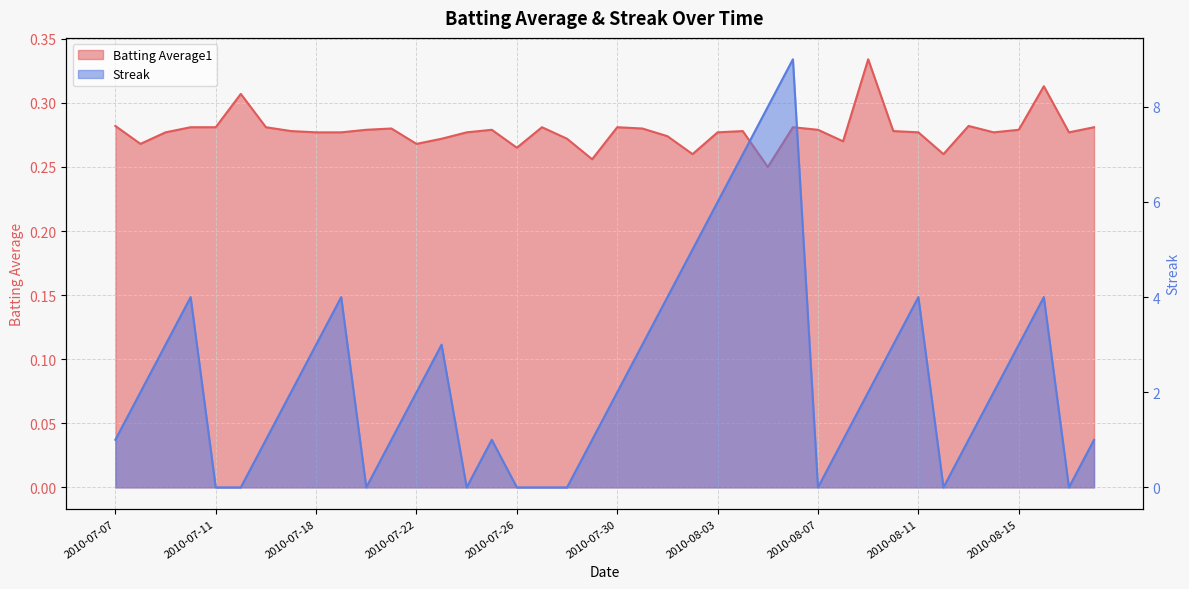

What is the spread (max minus min) of values at 2010-07-09?

2.7